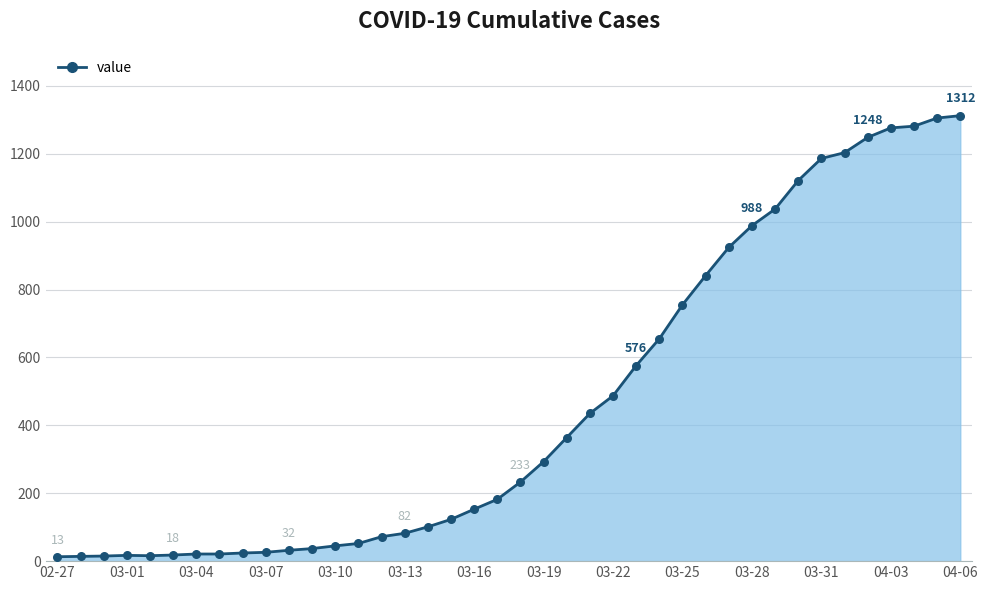

What is the greatest value displayed?

1312